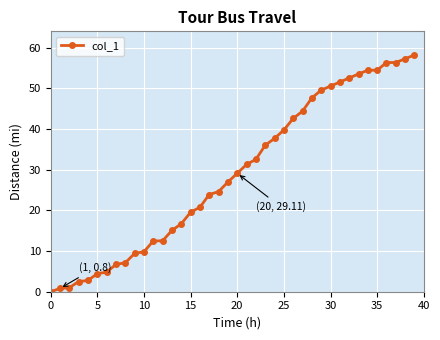

What is the sum of all values?

1157.8